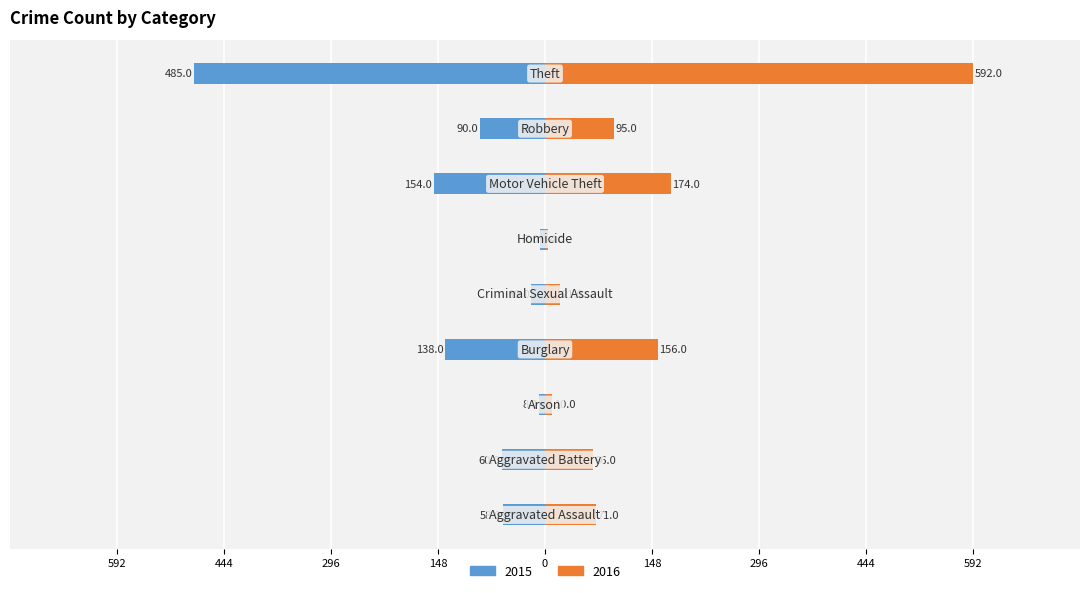

At which label does 2016 reach its minimum?

Homicide